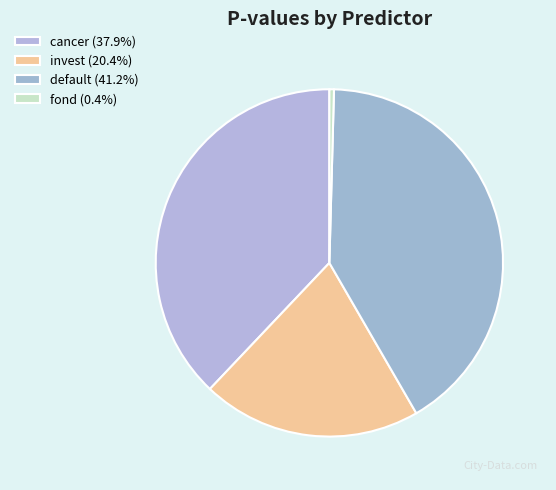

To the nearest percent, what percentage of the pie is invest?

20%